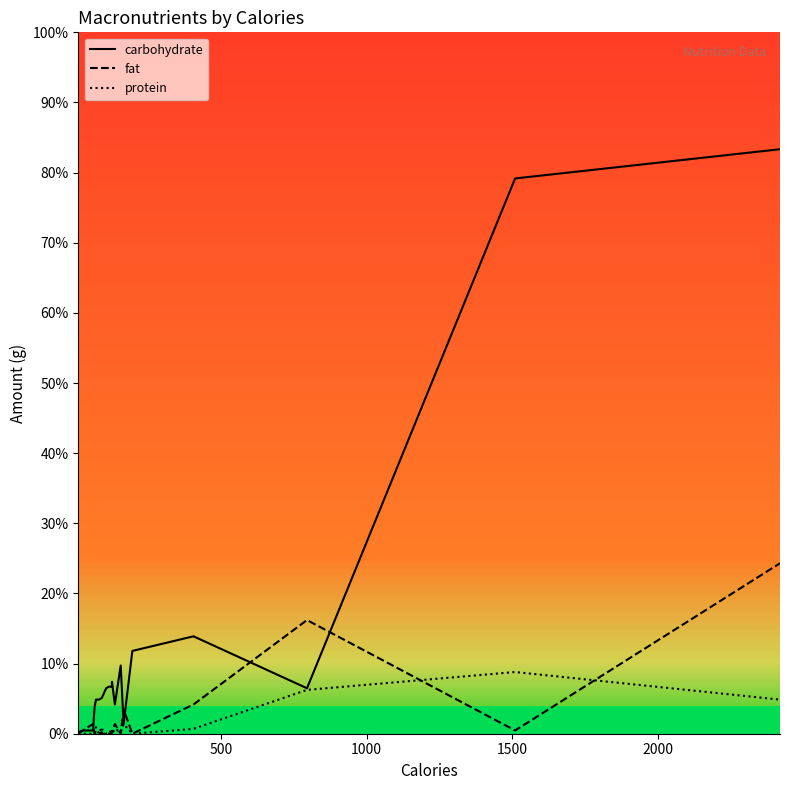

Which series has the widest spread of values?

carbohydrate